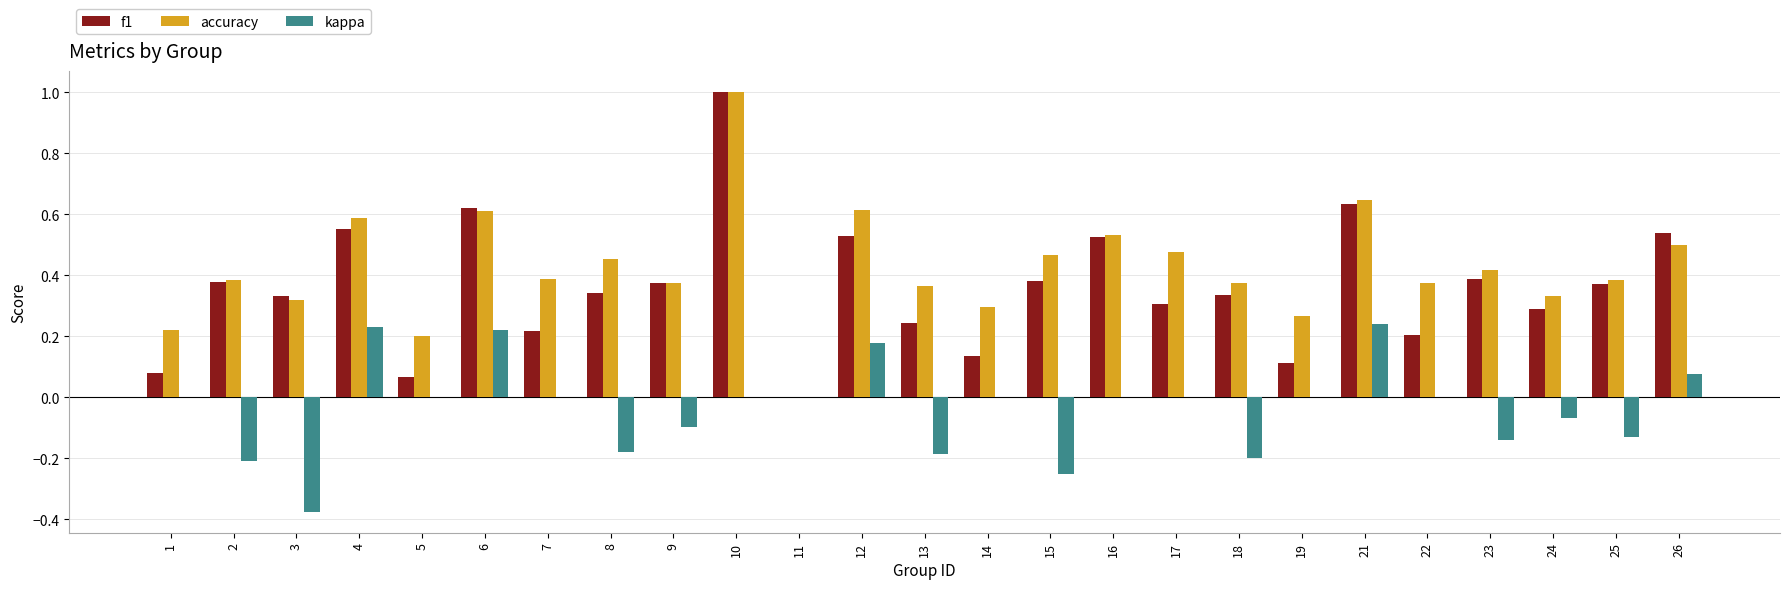

True or false: accuracy has a value of 0.4 at 9.

True